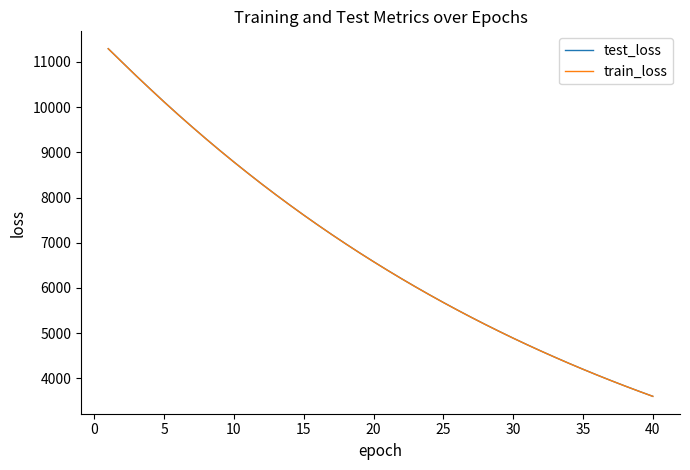

What is the maximum value for test_loss?

11293.6